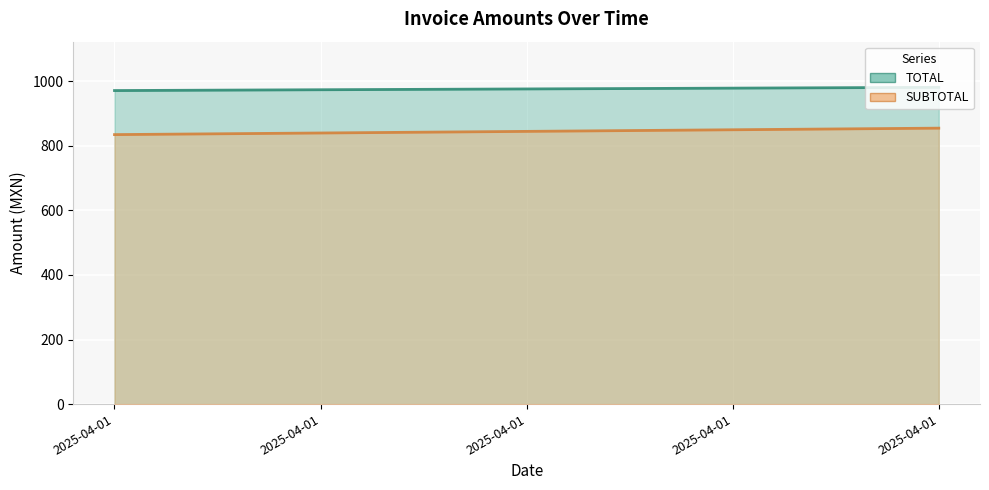

Between 2025-04-01T10:05:29 and 2025-04-01T10:05:29, which series saw the biggest shift?

TOTAL